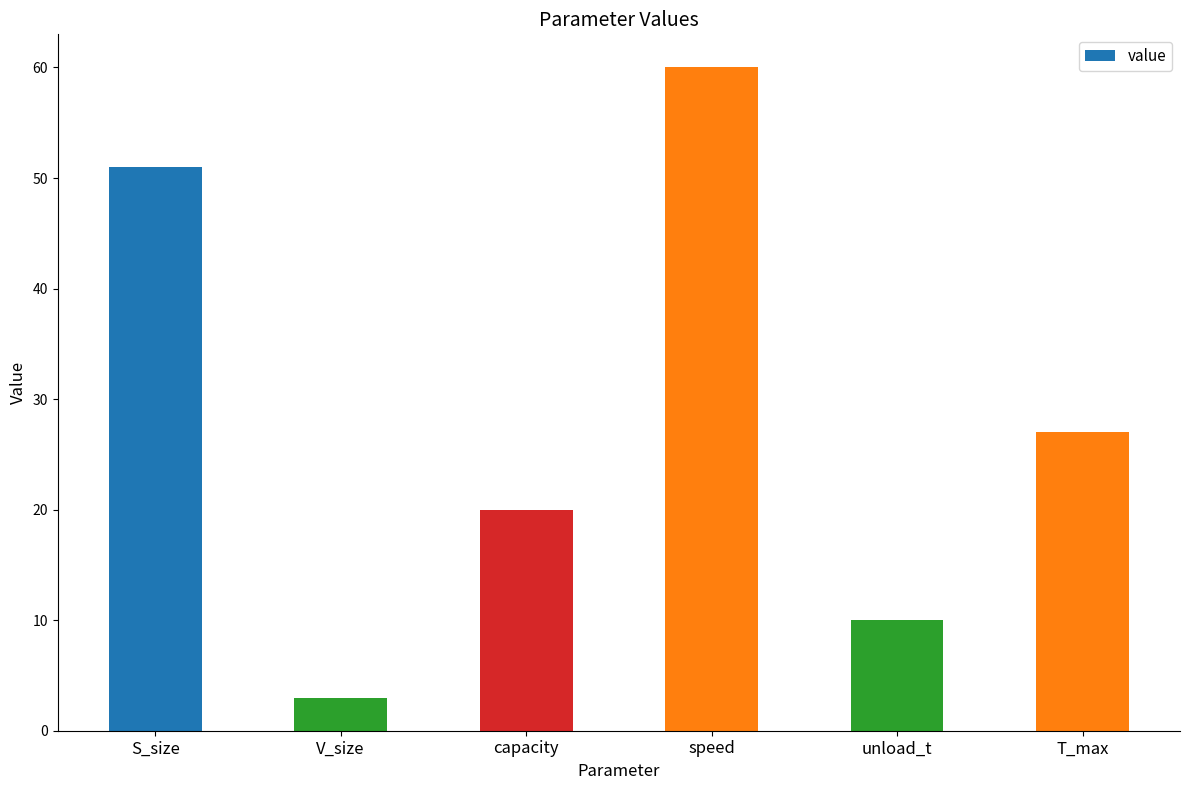

Reading right to left, extract all data points from this chart.

T_max=27	unload_t=10	speed=60	capacity=20	V_size=3	S_size=51